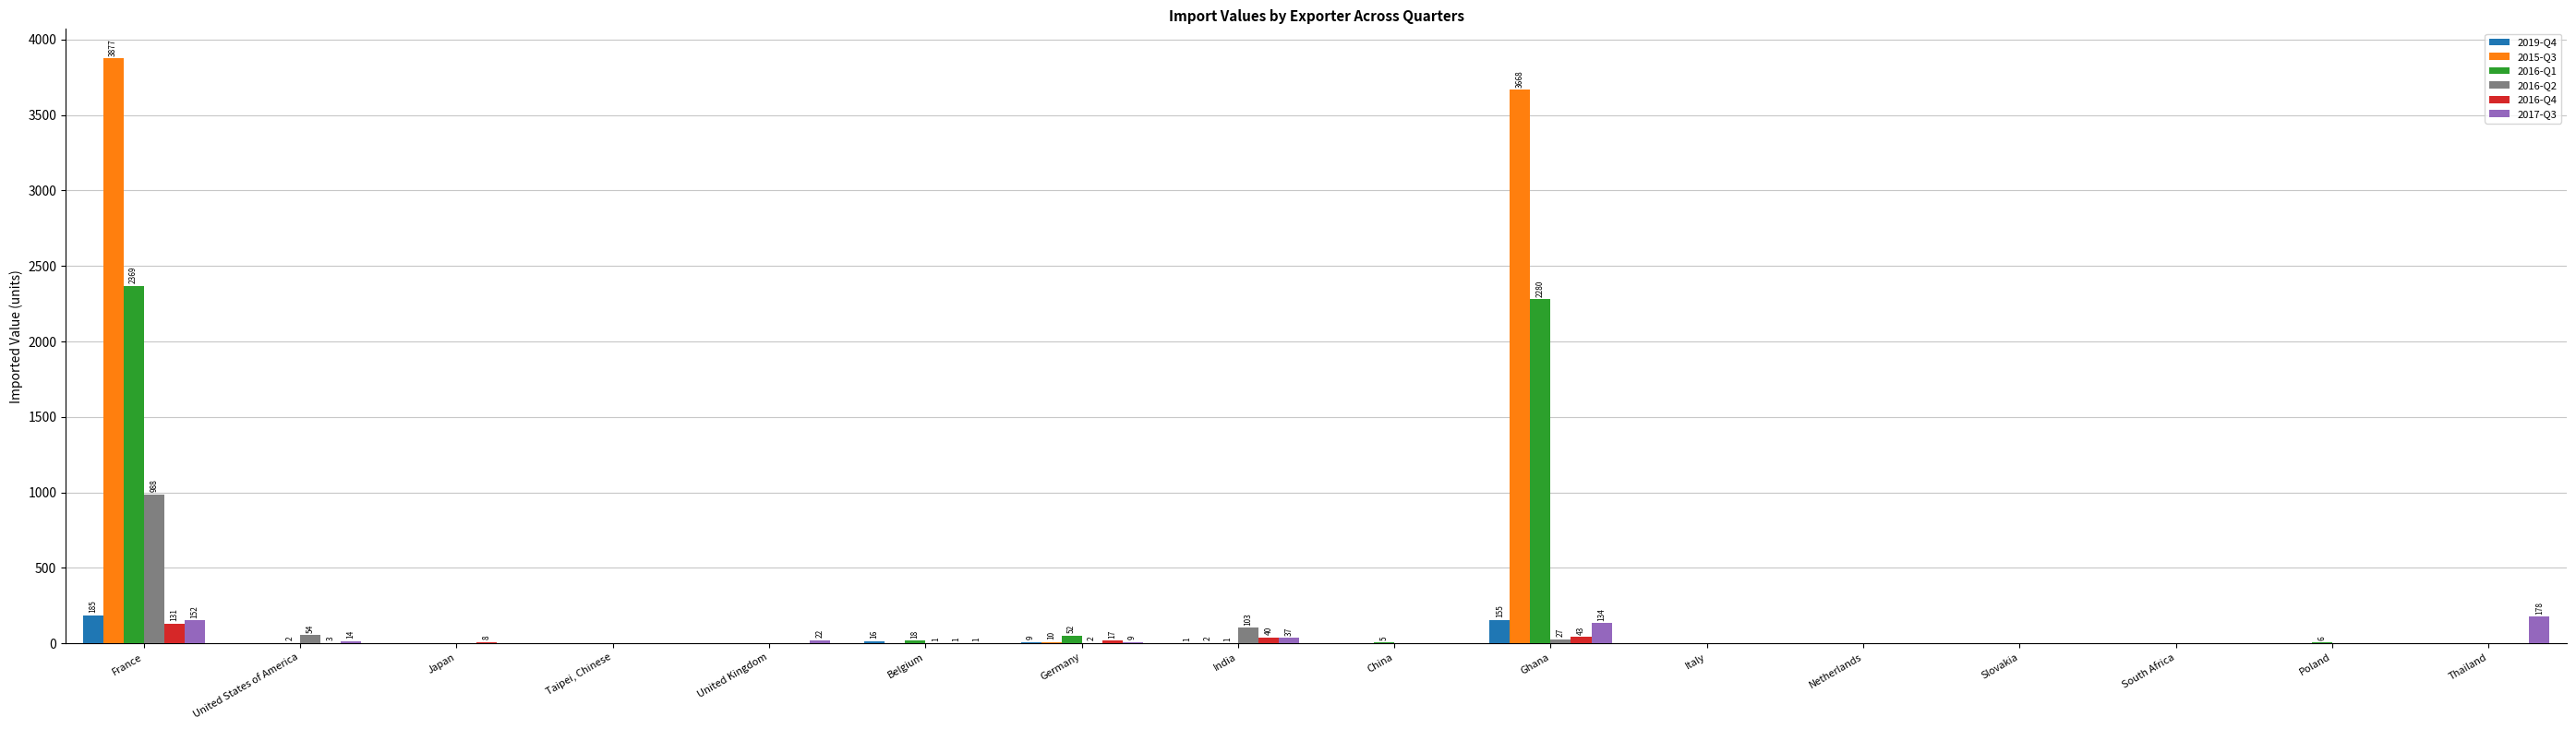

Is it true that 2016-Q2 equals 103 at India?

True